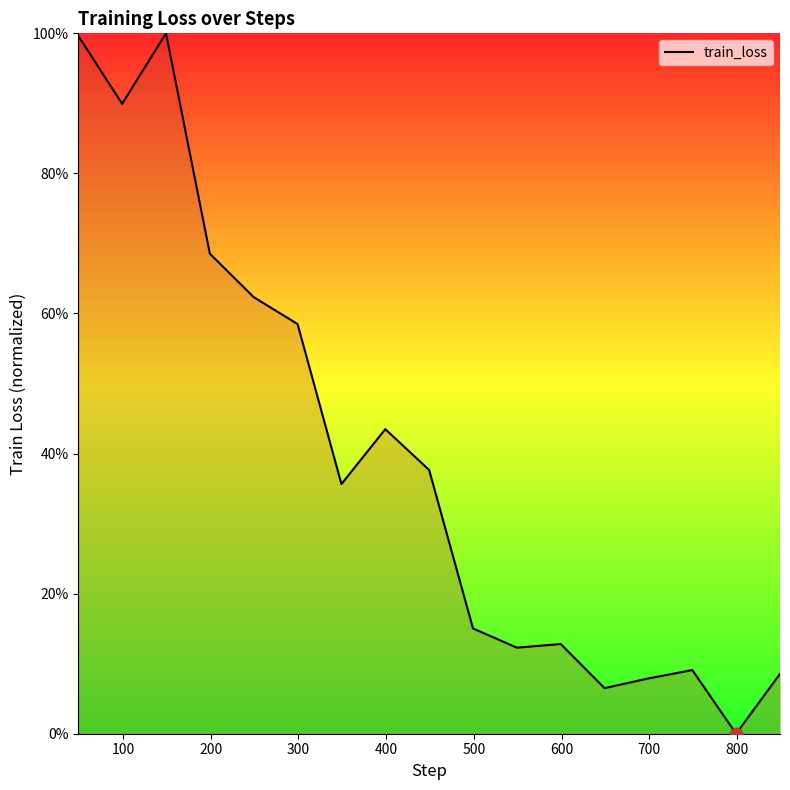

What is the difference between the maximum and minimum values?

100.0